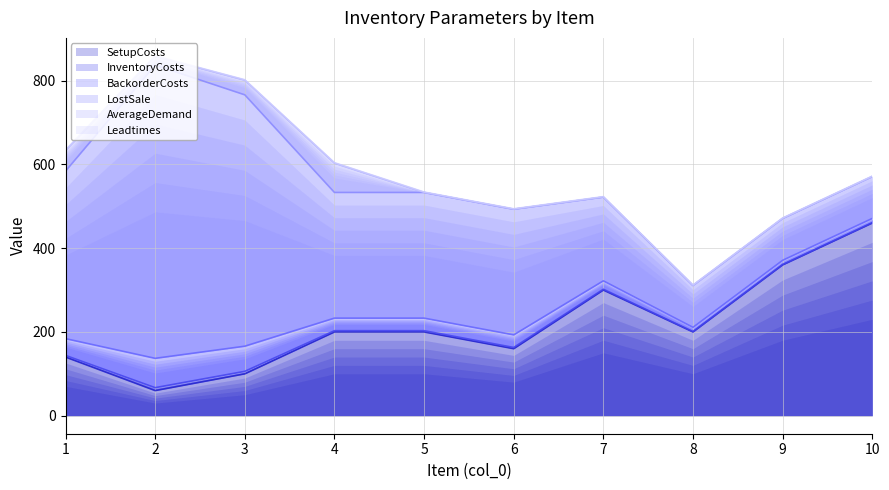

The Leadtimes series shows 2 at 2. True or false?

False